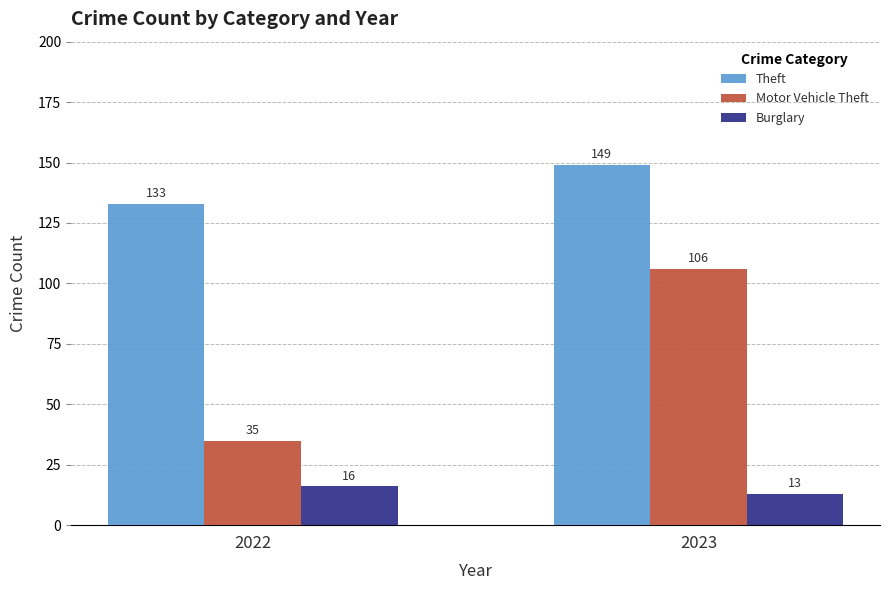

Is it true that Motor Vehicle Theft equals 35 at 2022?

True